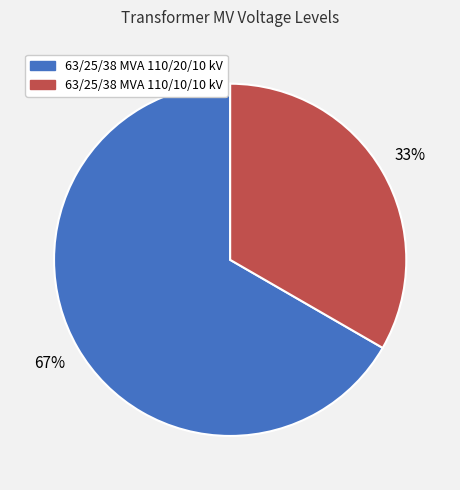

Which category has the smallest portion of the pie?

63/25/38 MVA 110/10/10 kV